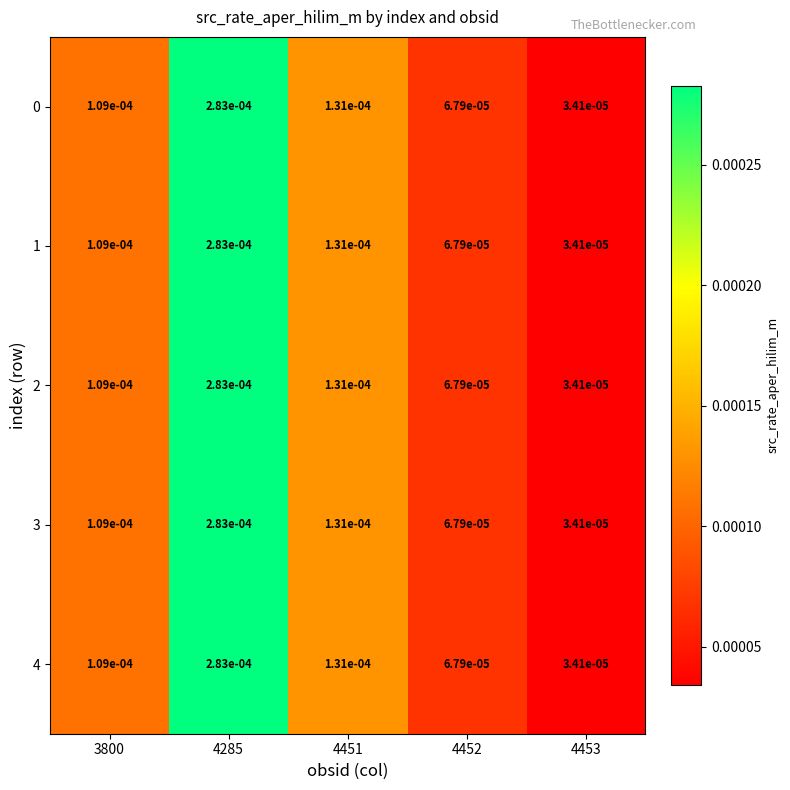

Is the value of 2 at 4452 greater than the value of 0 at 3800?

No